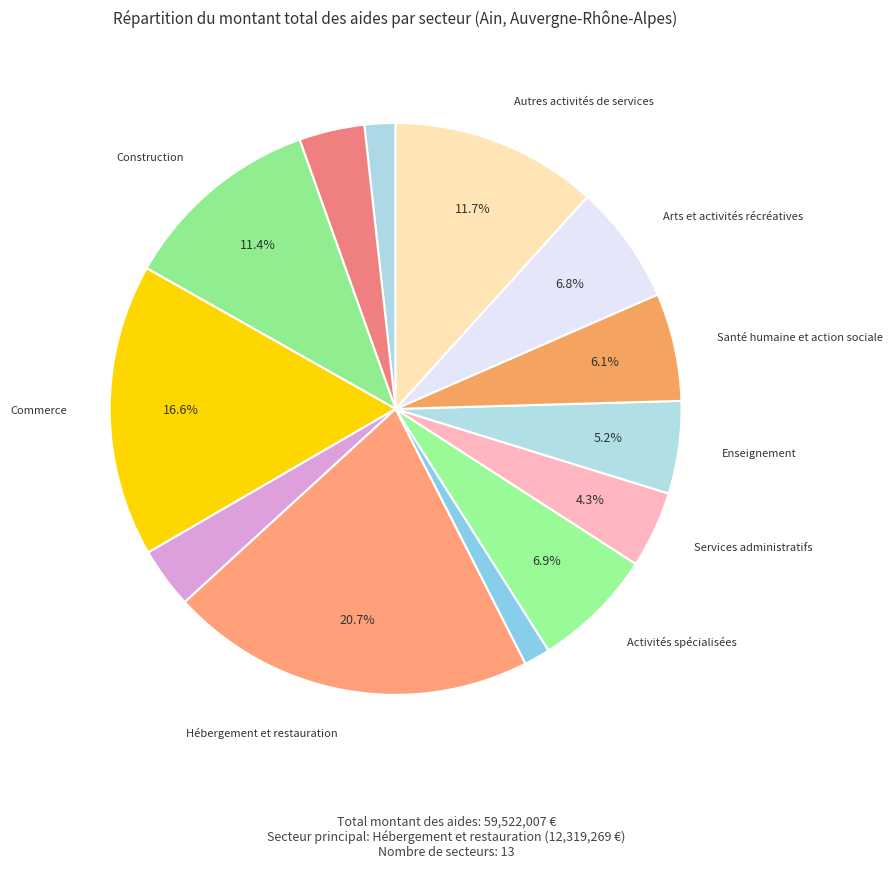

How many slices are in this pie chart?

13